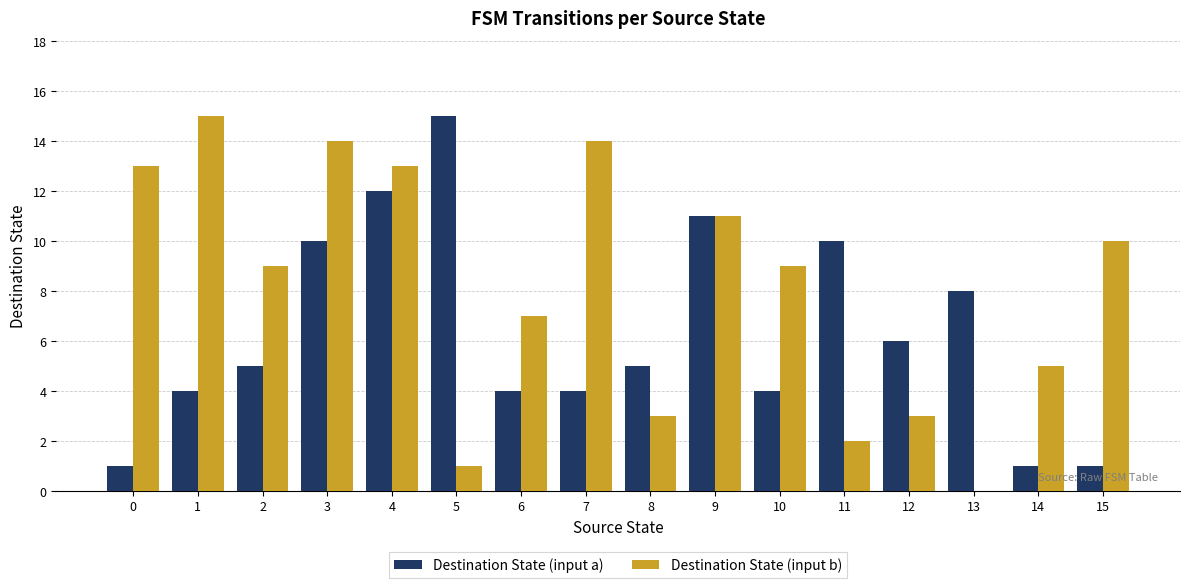

At which label is Destination State (input a) closest to 8?

13